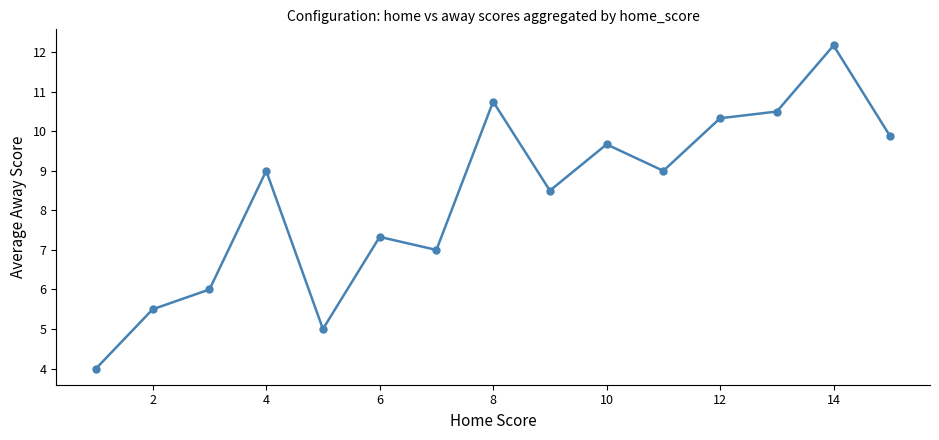

True or false: there are more than 2 points higher than both neighbors.

True